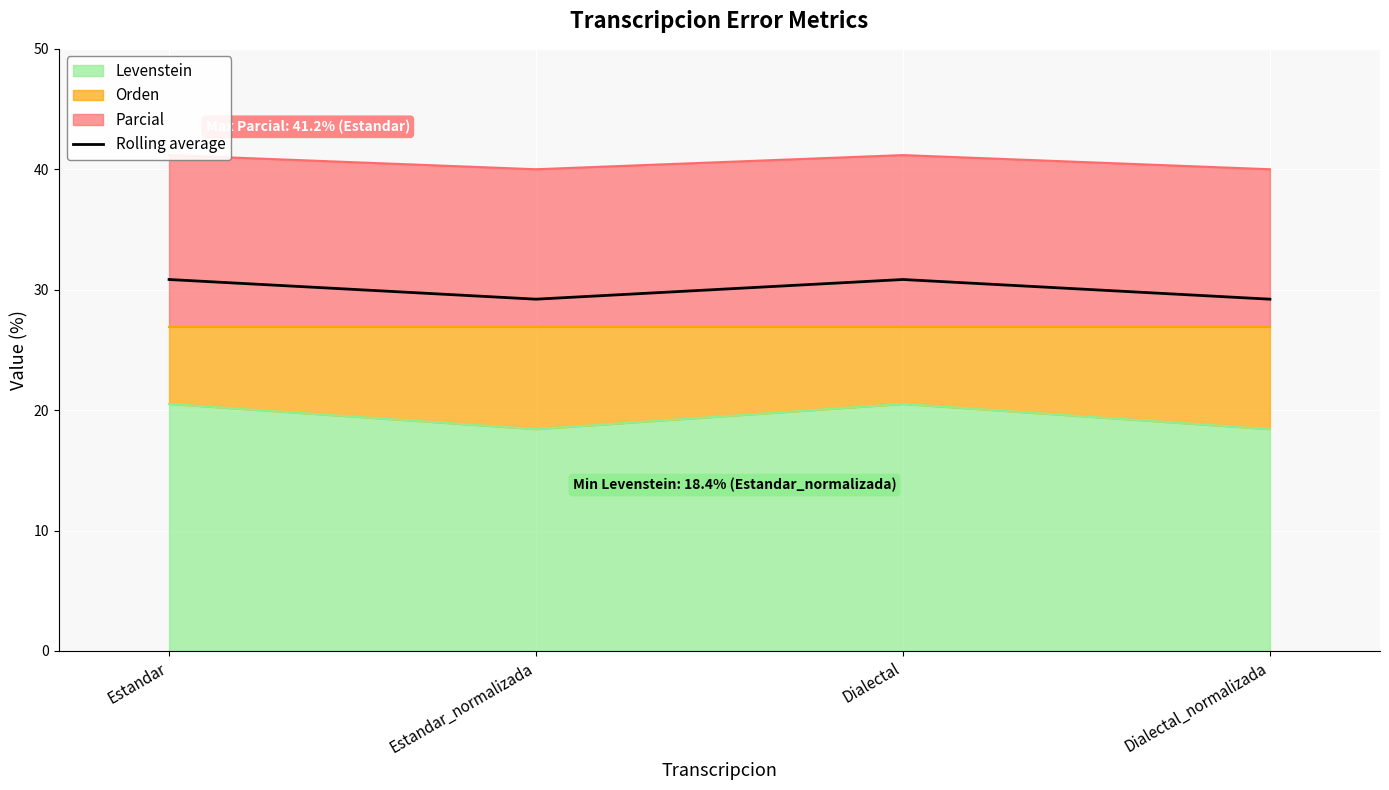

At which category does the data reach its first local valley?

Estandar_normalizada